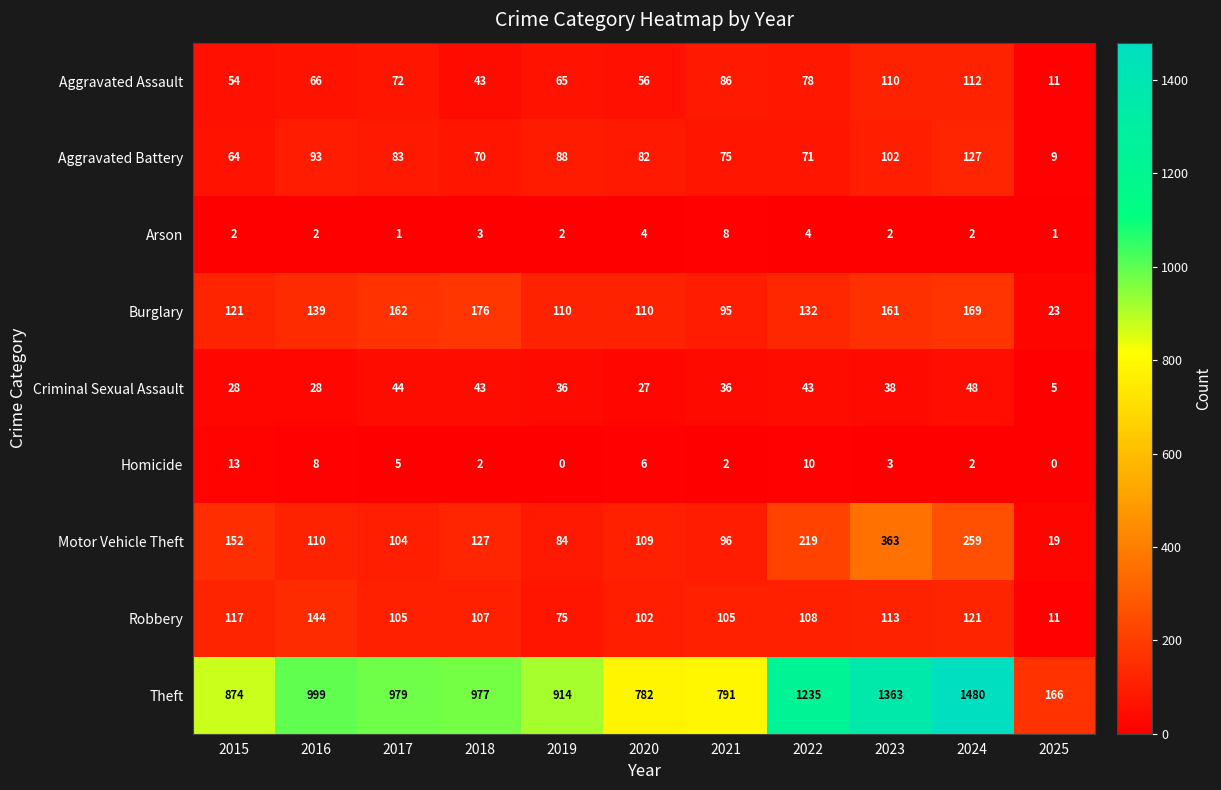

How many categories are shown in the chart?

11